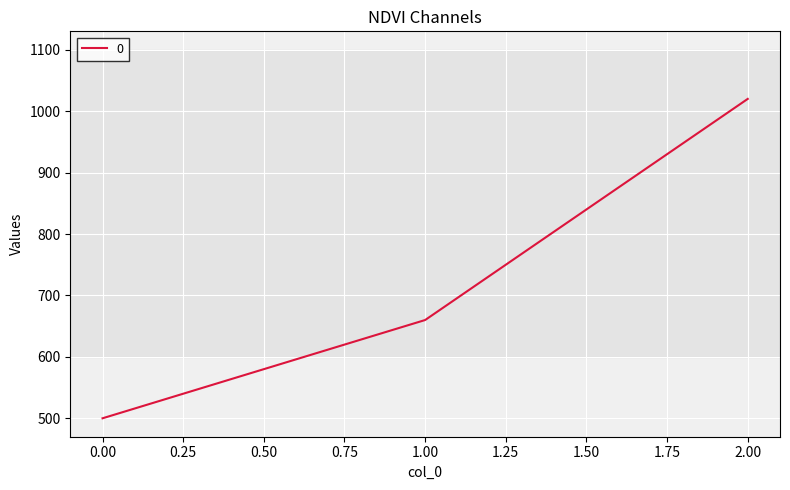

What is the difference between the maximum and minimum values?

520